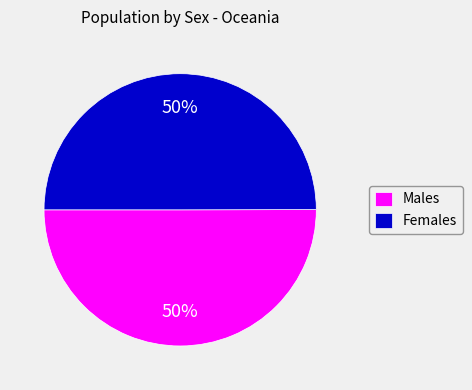

What is the ratio of the value at Females to the value at Males?

1.0